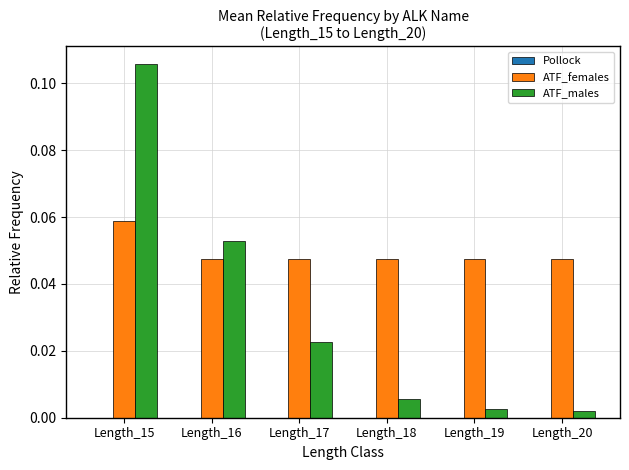

At how many categories does at least one series exceed 0?

6